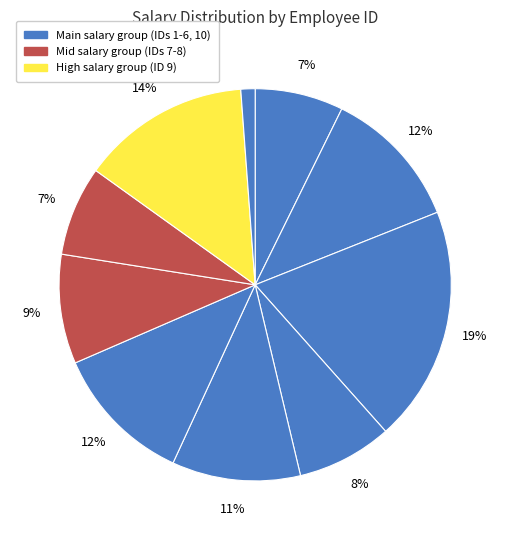

Which slice is the smallest?

10